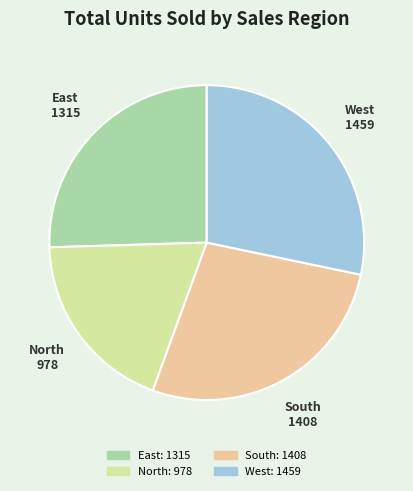

True or false: East accounts for 25% of the total.

True